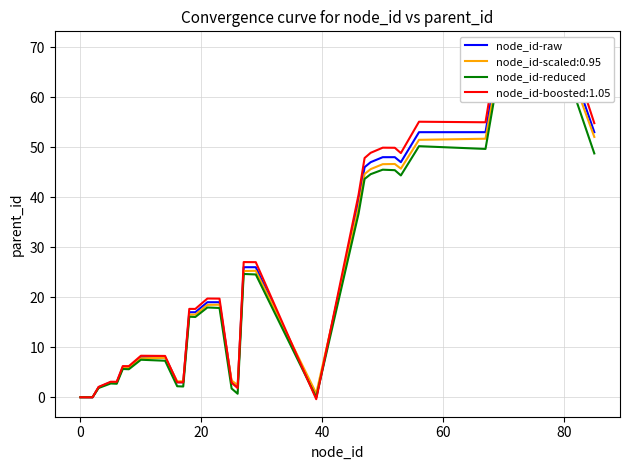

True or false: node_id-reduced and node_id-raw intersect in this chart.

False